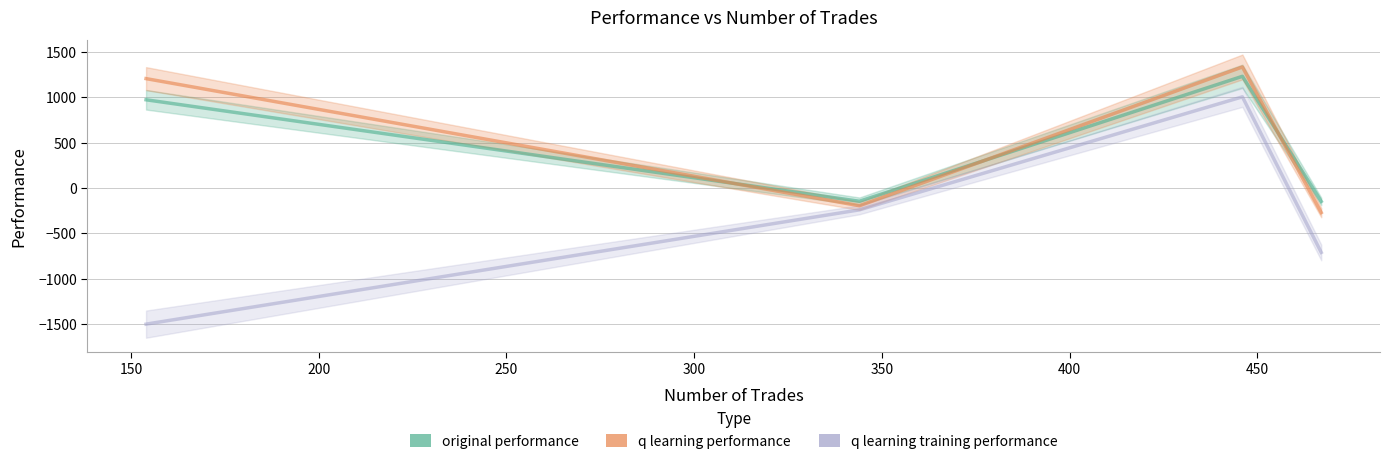

Which series has the widest spread of values?

q learning training performance